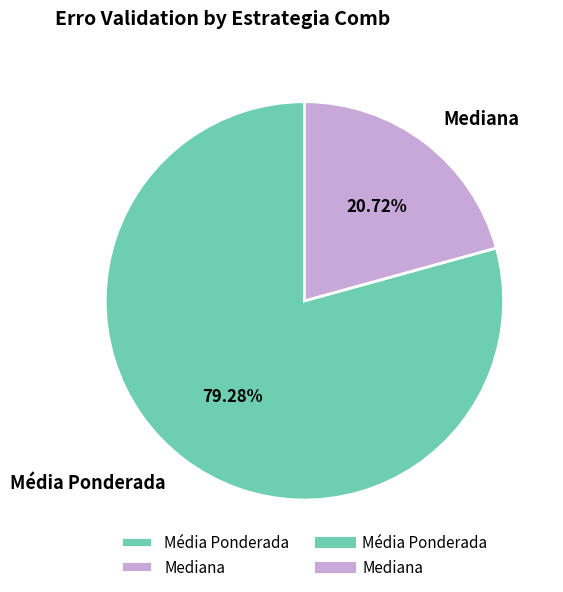

What percentage is NOT represented by Mediana?

79.3%